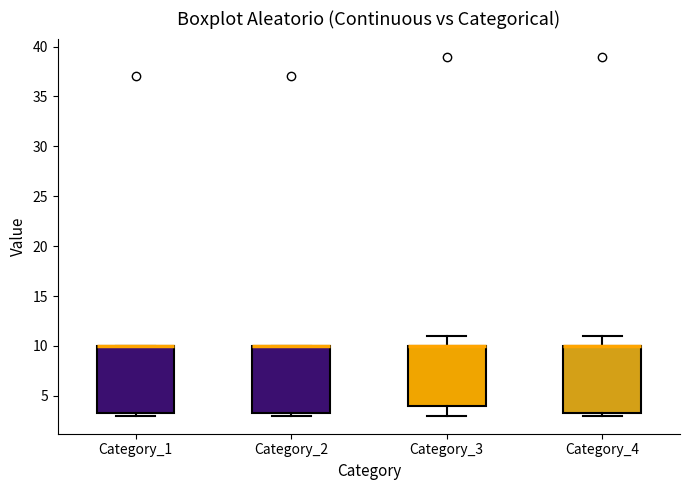

Reading left to right, read every box against the y-axis: the position of its median line, the range the box covers, and the ends of its whiskers. The values are not printed on the chart, so give them approximately, as read against the axis.

Category_1: median 10.0 (drawn on the box's upper edge), box 3.5 to 10.0, whiskers 3.0 to 10.0
Category_2: median 10.0 (drawn on the box's upper edge), box 3.5 to 10.0, whiskers 3.0 to 10.0
Category_3: median 10.0 (drawn on the box's upper edge), box 4.0 to 10.0, whiskers 3.0 to 11.0
Category_4: median 10.0 (drawn on the box's upper edge), box 3.5 to 10.0, whiskers 3.0 to 11.0